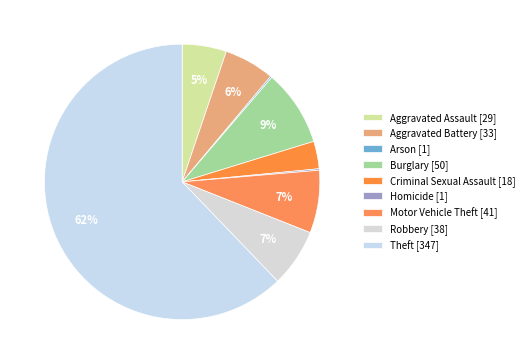

The Theft slice represents 48% of the pie. True or false?

False